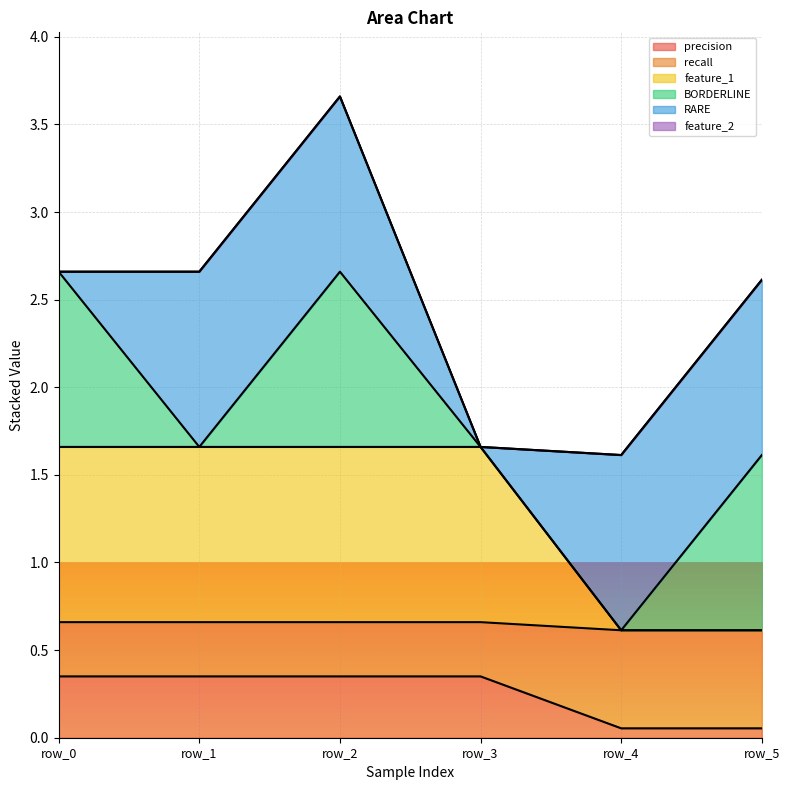

Which series changed the most between row_0 and row_4?

feature_1